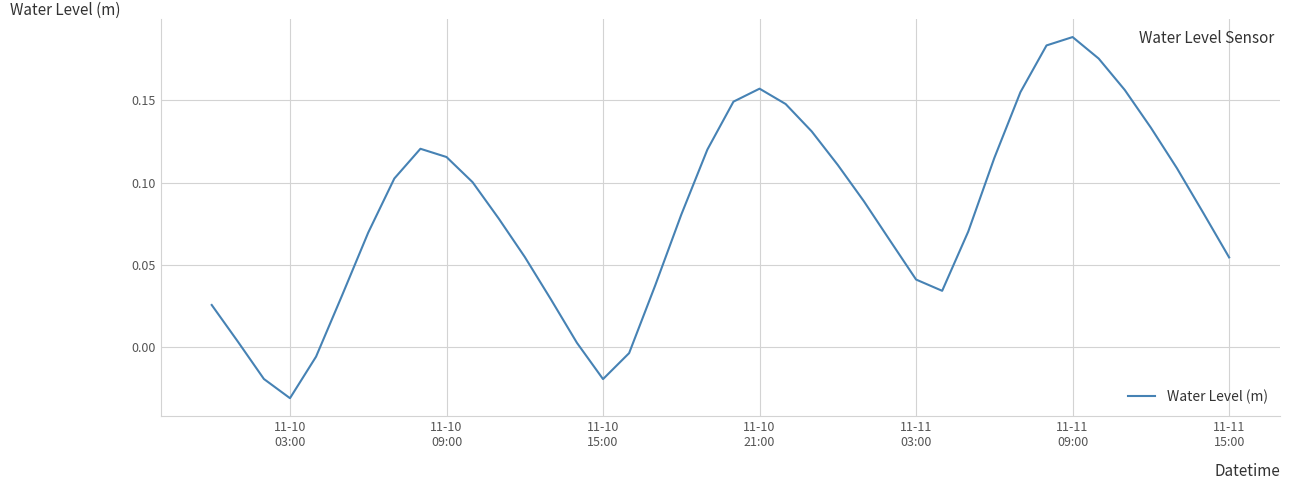

How many values are above zero?

35